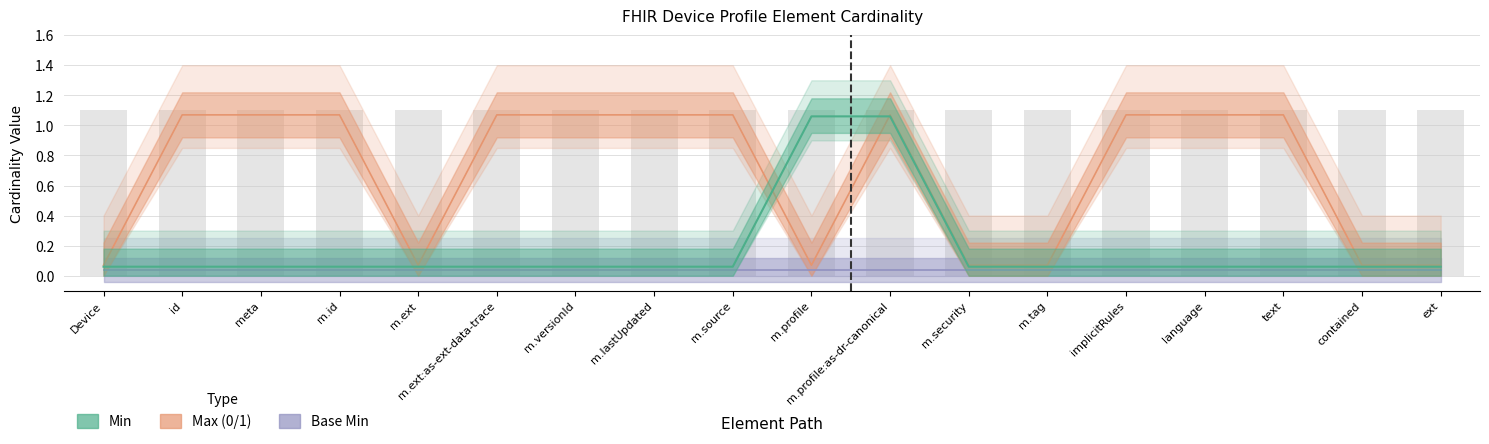

What is the maximum value for Min?

1.1